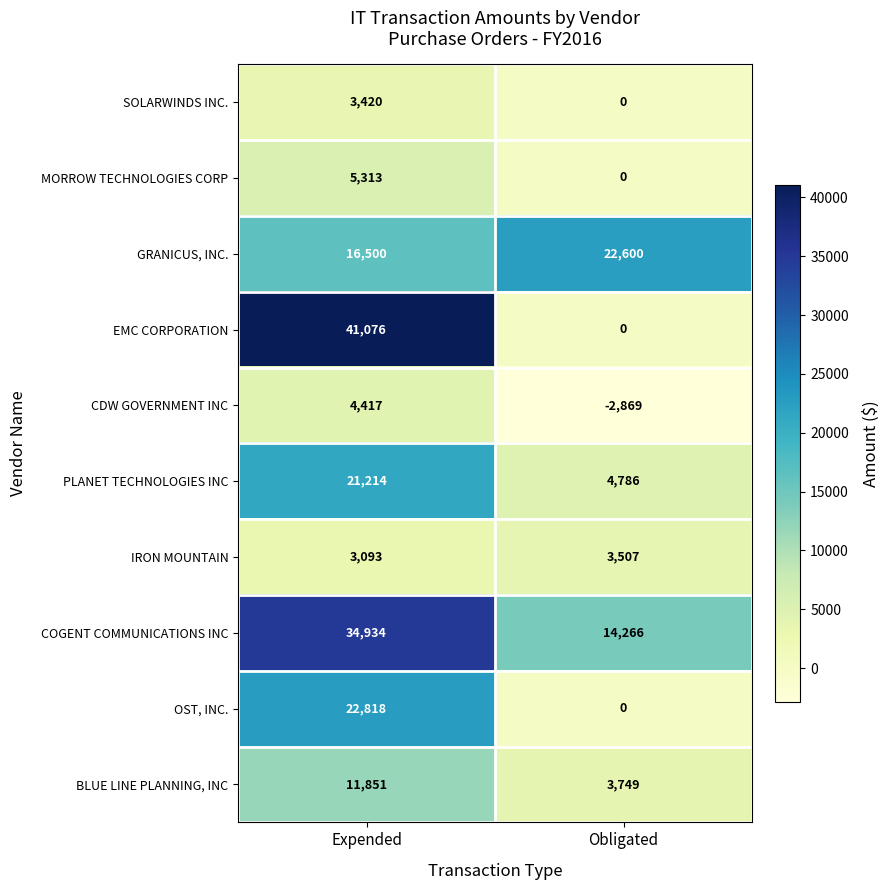

What is the total value across all series at Obligated?

46039